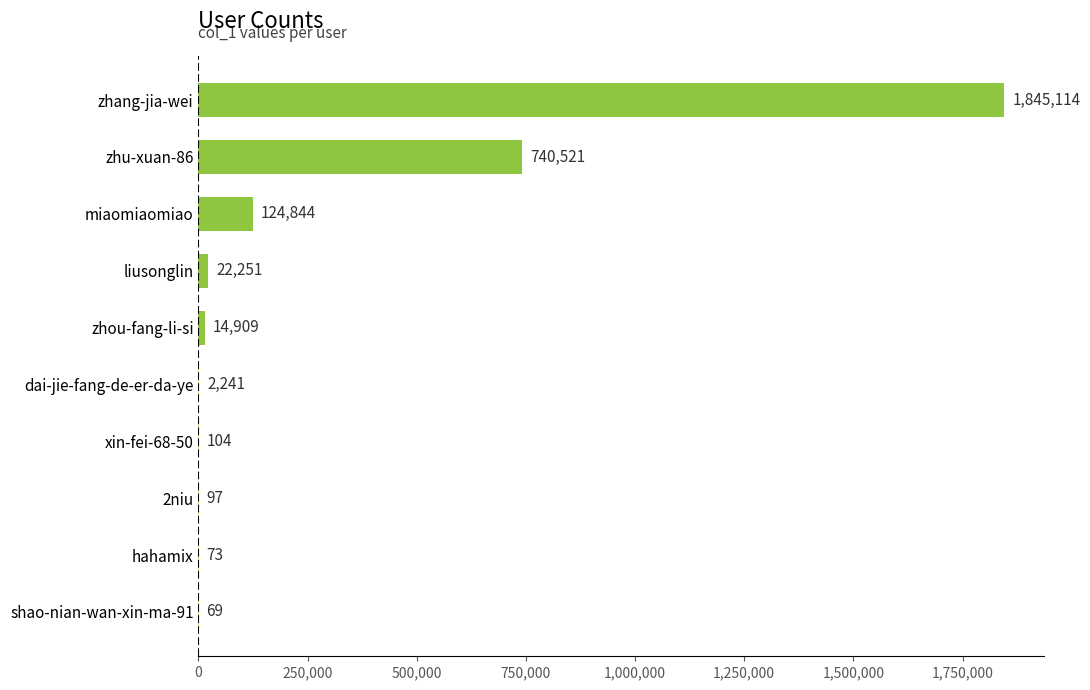

What is the maximum value shown in the chart?

1845114